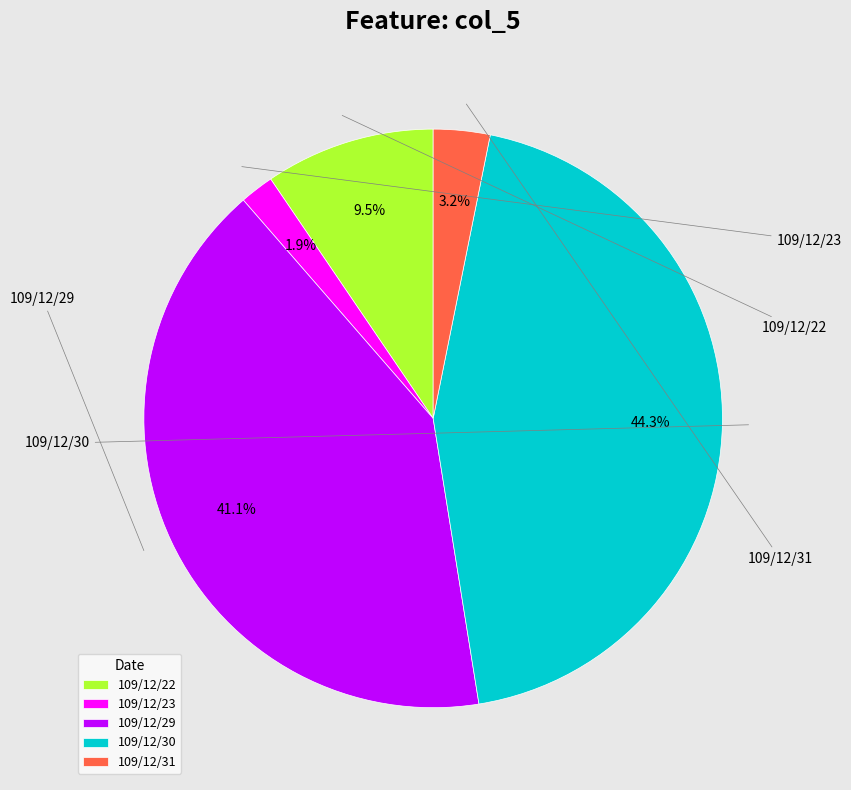

What is the largest slice in the pie chart?

109/12/30